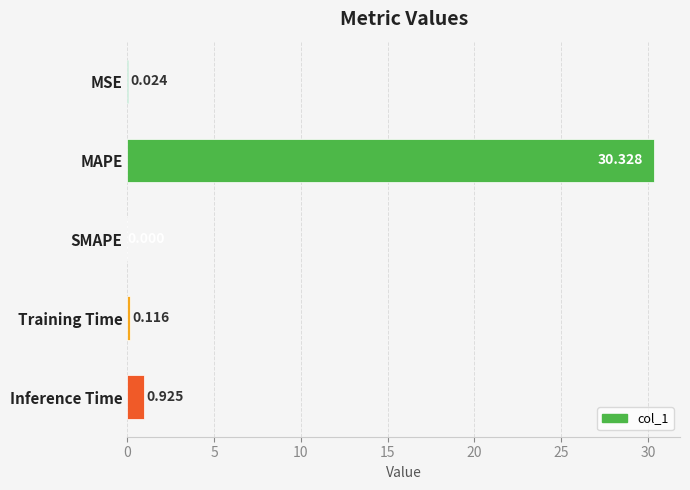

At which label is the value closest to 15?

Inference Time